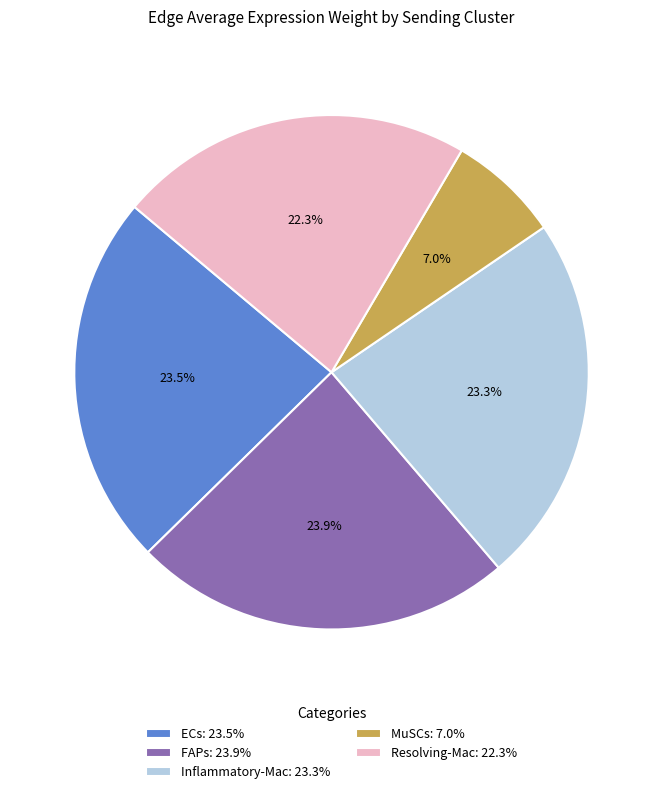

Does FAPs: 23.9% account for over 50% of the chart?

No